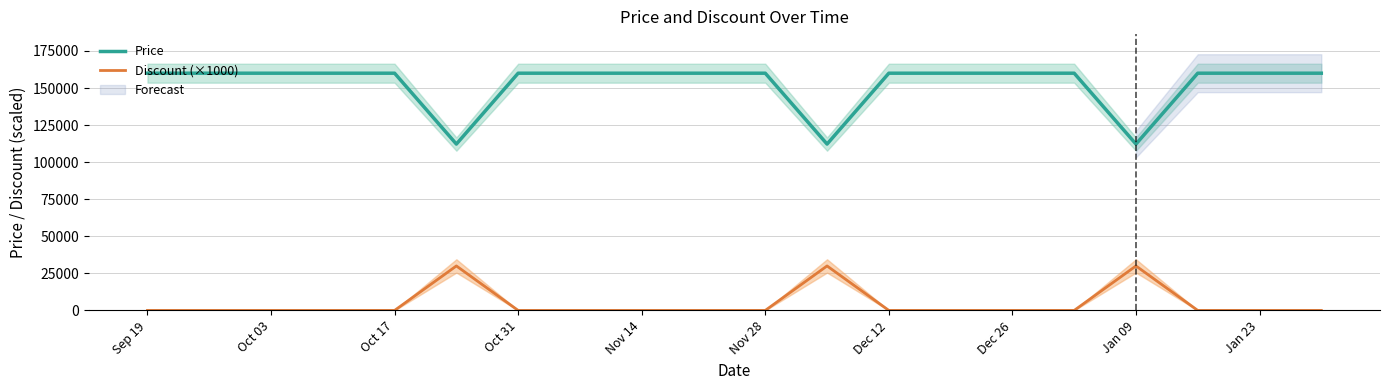

True or false: Discount (×1000) and Price cross at least once.

False